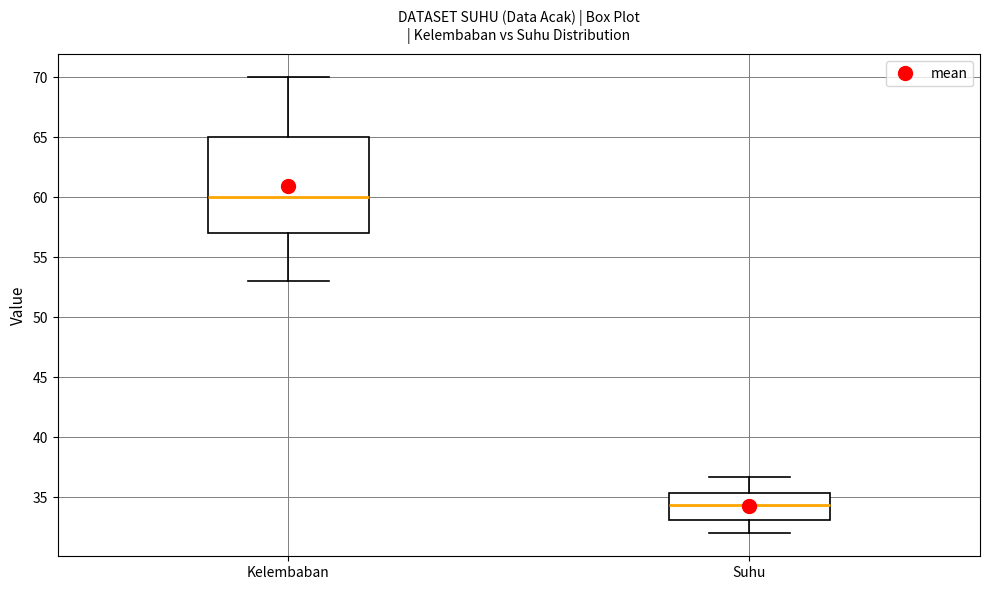

Where does the lower whisker of the box for Kelembaban end on the y-axis? The values are not printed on the chart, so give them approximately, as read against the axis.

53.0